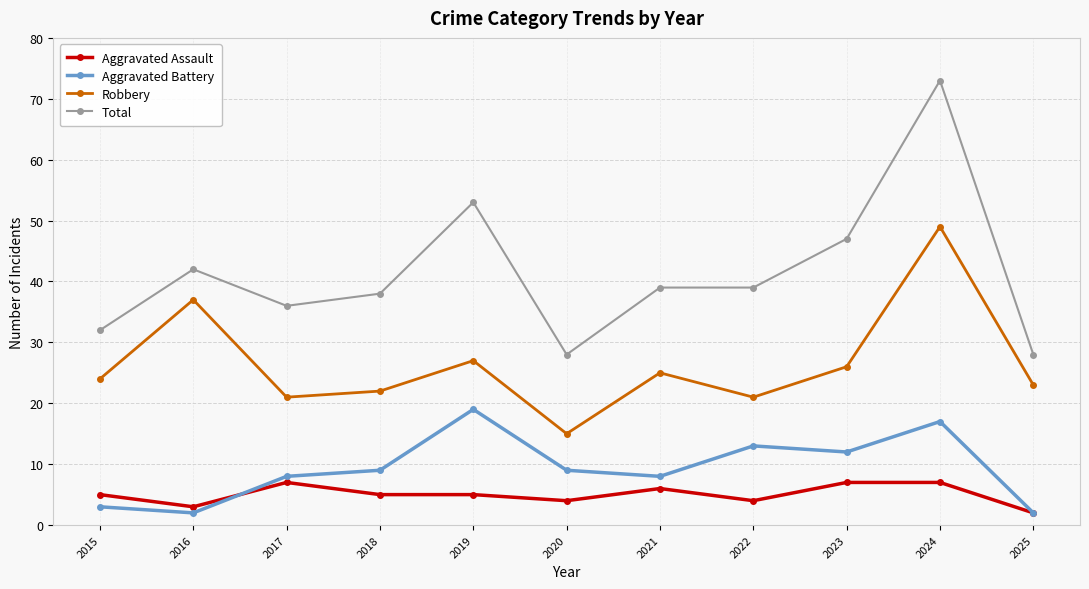

What is the sum of all Total values?

455